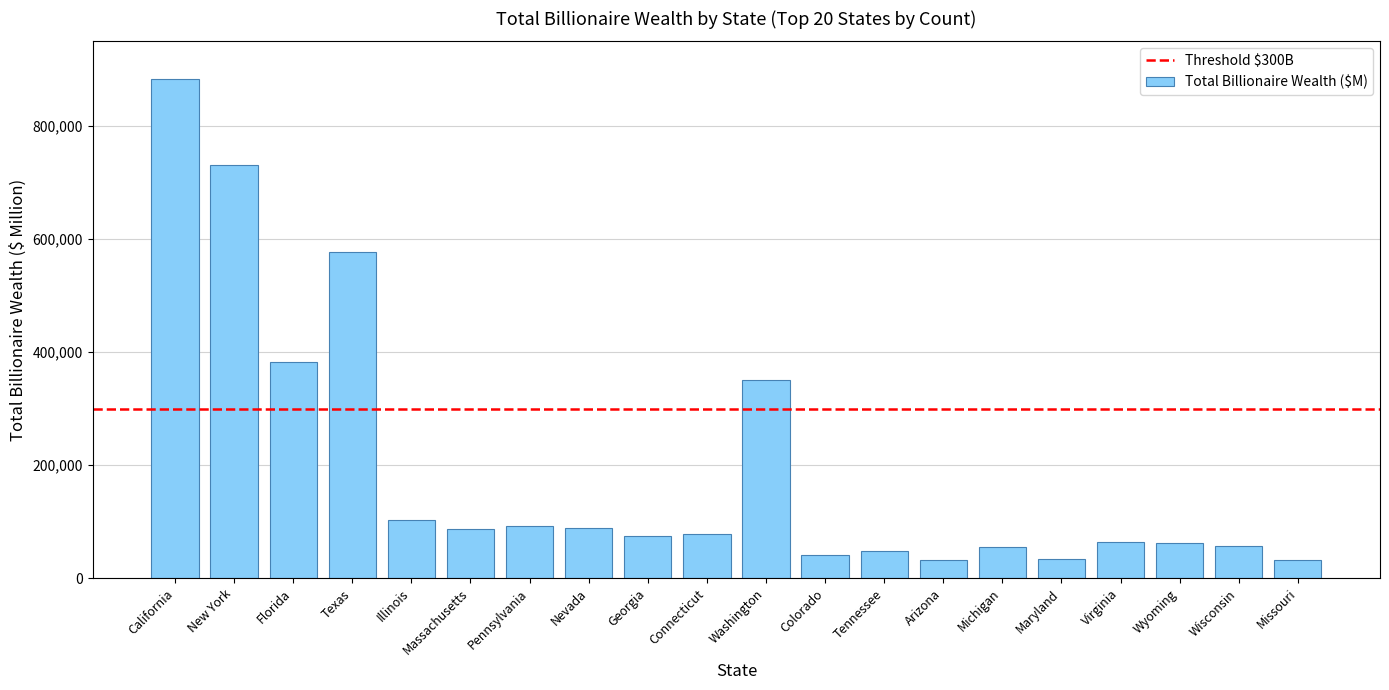

Is it true that the value at Illinois is 102500?

True